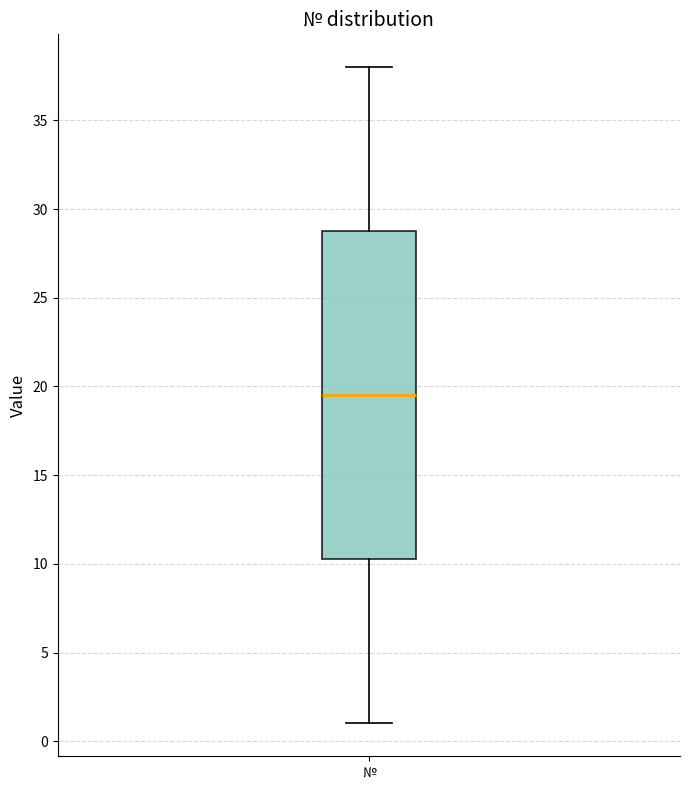

Transcribe this box plot: give where the median line is, the range the box spans, and where the two whiskers end, as read against the y-axis. The values are not printed on the chart, so give them approximately, as read against the axis.

median 19.5, box 10.5 to 29.0, whiskers 1.0 to 38.0